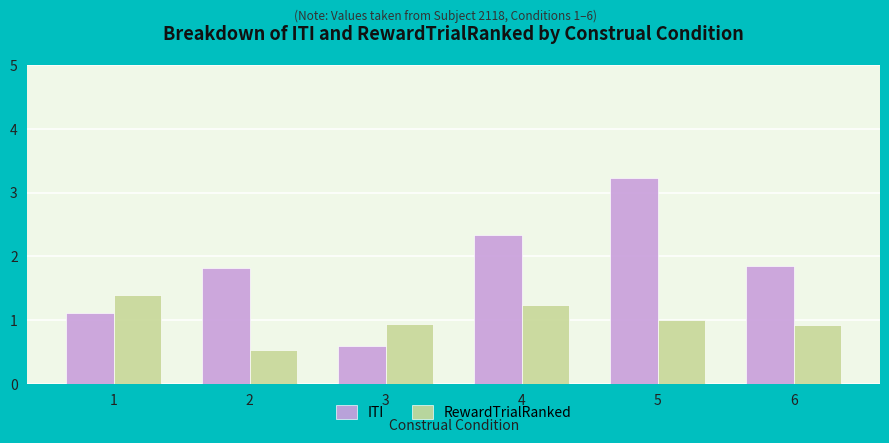

What is the difference between the highest and lowest values at 2?

1.3